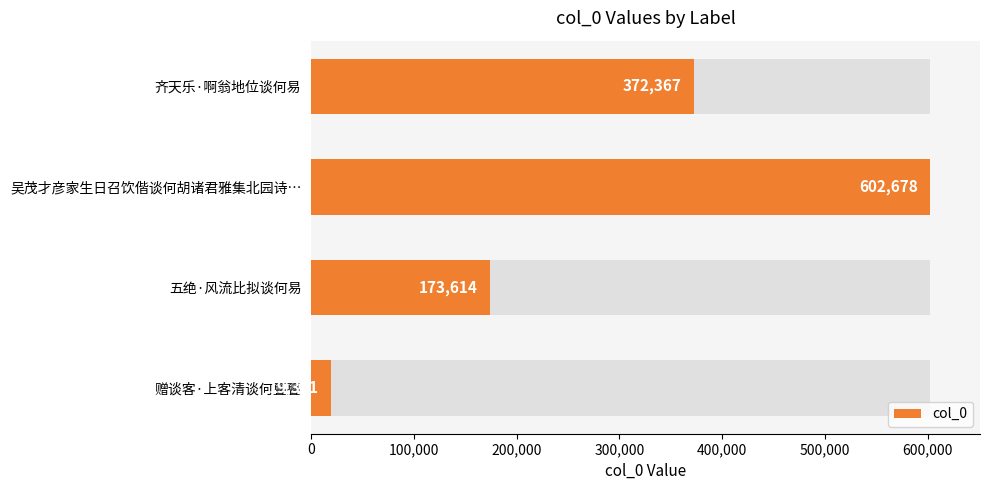

The value at 五绝·风流比拟谈何易 is 173614. True or false?

True